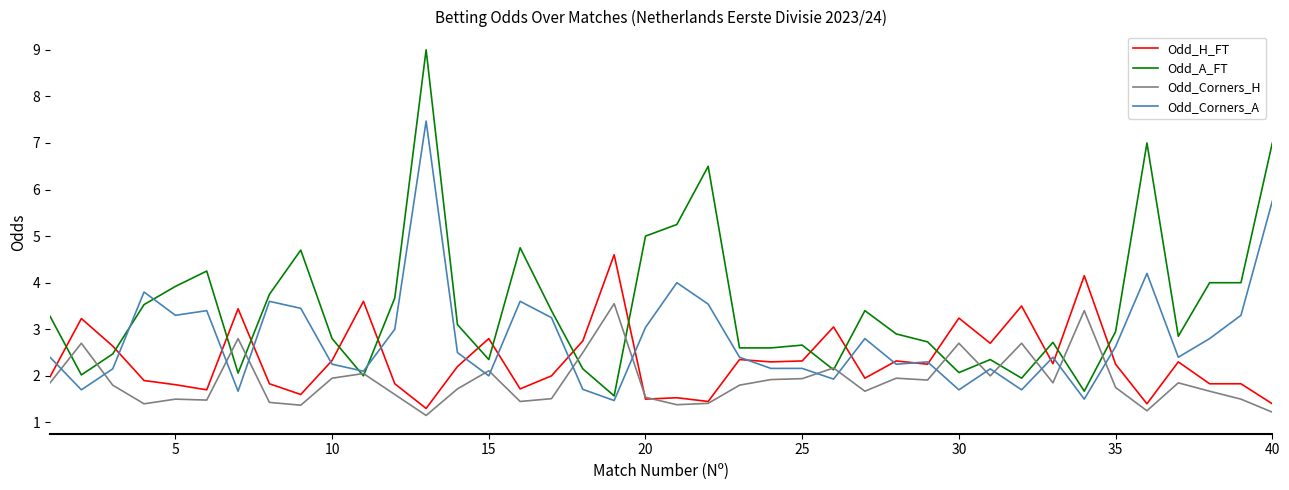

What are all the series names shown in the legend?

Odd_H_FT, Odd_A_FT, Odd_Corners_H, Odd_Corners_A